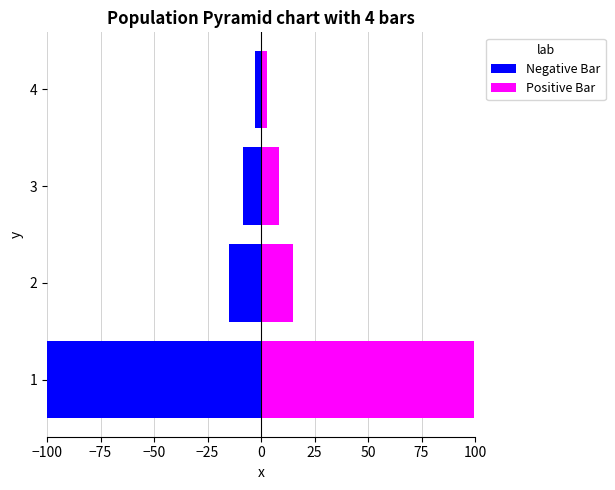

What is the value of the Negative Bar bar at the 3rd from the left?

-8.3